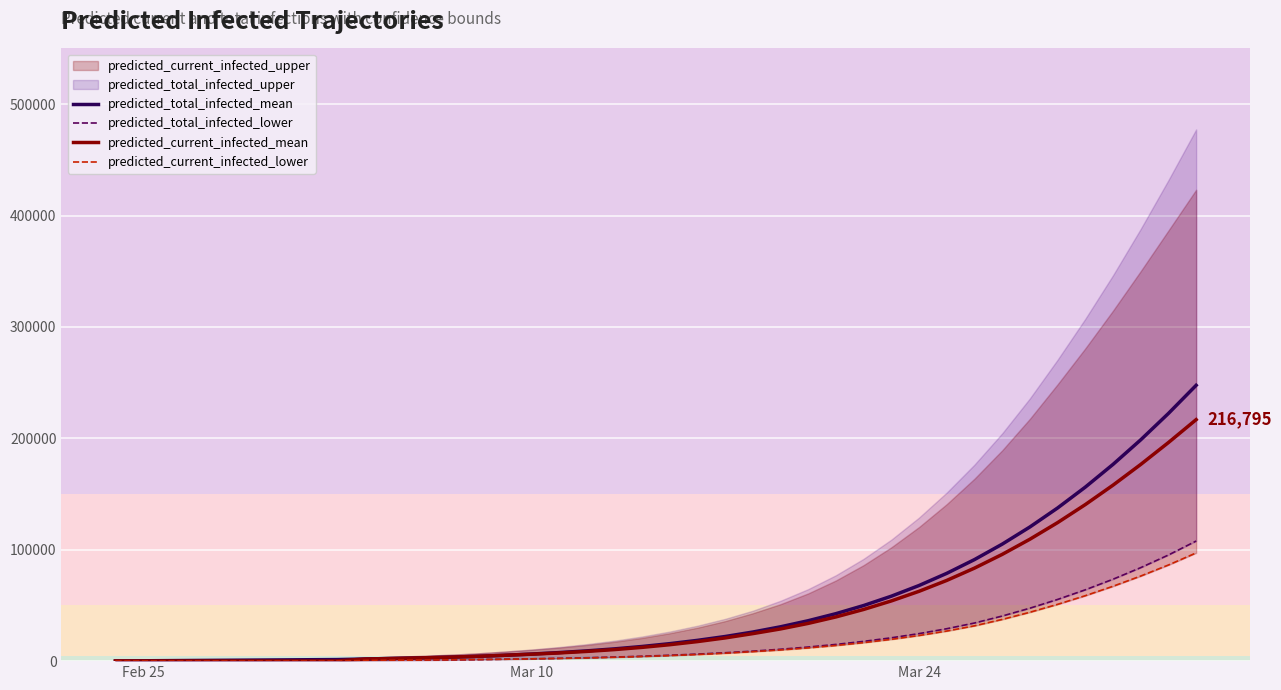

What is the highest value of the predicted_total_infected_mean series?

247614